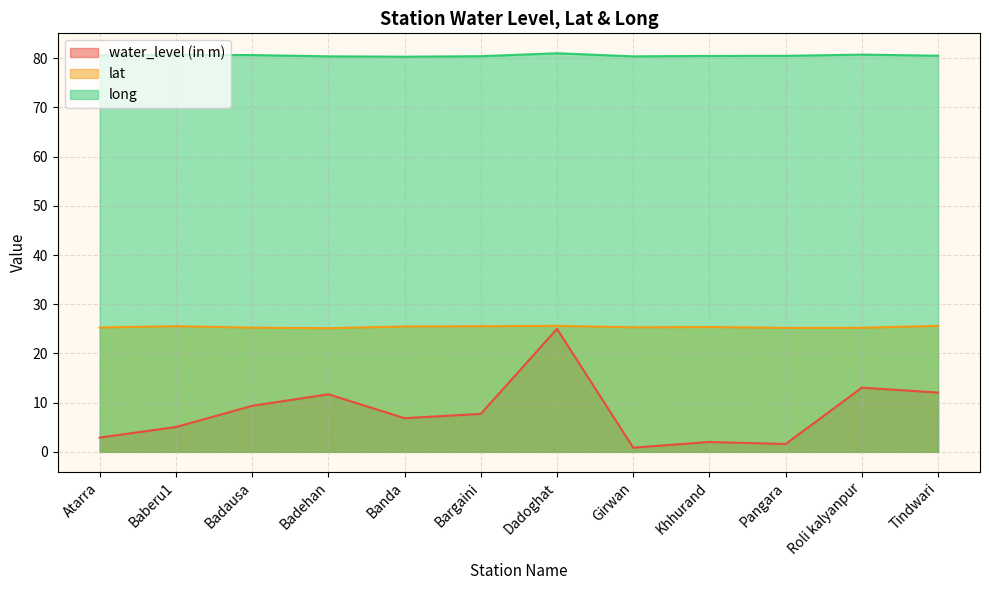

How many lines are shown in the chart?

3